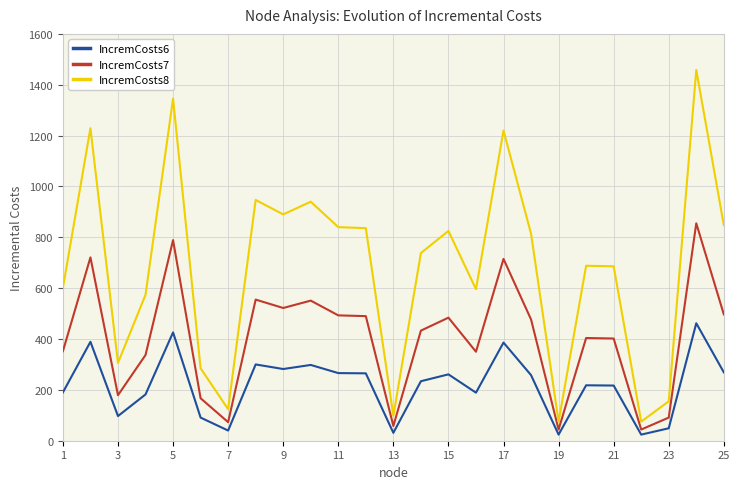

True or false: IncremCosts8 and IncremCosts7 cross at least once.

False